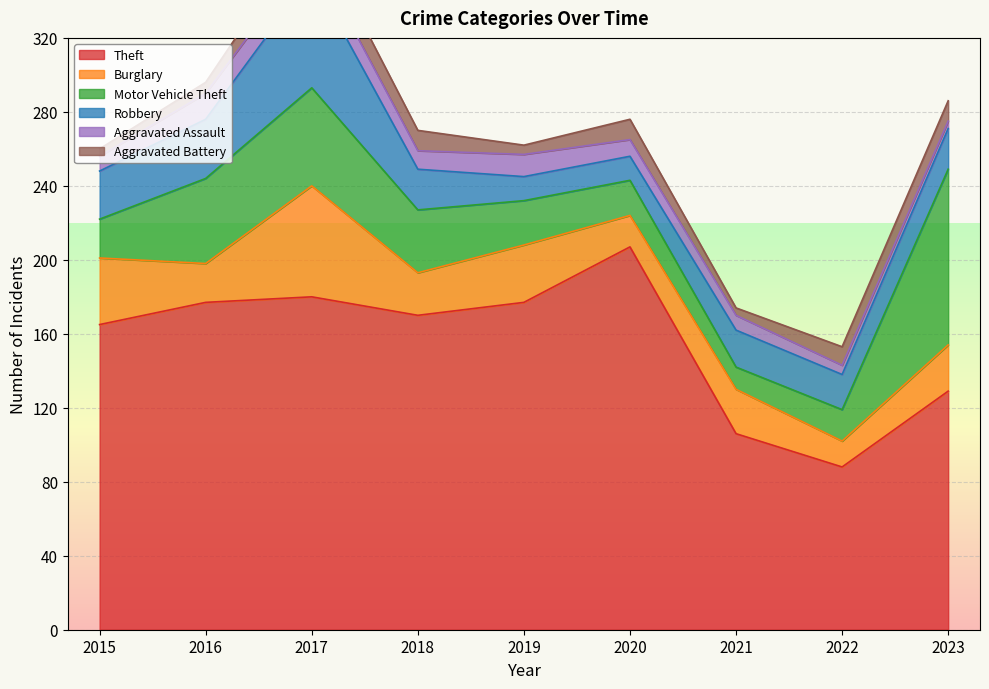

Rank the series at 2016 from highest to lowest value.

Theft, Motor Vehicle Theft, Robbery, Burglary, Aggravated Assault, Aggravated Battery